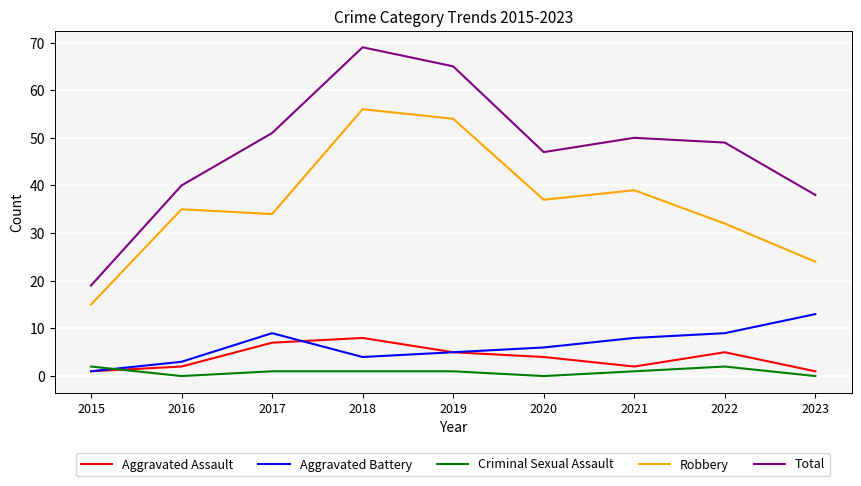

Reading right to left, extract all data points from this chart.

Aggravated Assault: 2023=1	2022=5	2021=2	2020=4	2019=5	2018=8	2017=7	2016=2	2015=1
Aggravated Battery: 2023=13	2022=9	2021=8	2020=6	2019=5	2018=4	2017=9	2016=3	2015=1
Criminal Sexual Assault: 2023=0	2022=2	2021=1	2020=0	2019=1	2018=1	2017=1	2016=0	2015=2
Robbery: 2023=24	2022=32	2021=39	2020=37	2019=54	2018=56	2017=34	2016=35	2015=15
Total: 2023=38	2022=49	2021=50	2020=47	2019=65	2018=69	2017=51	2016=40	2015=19